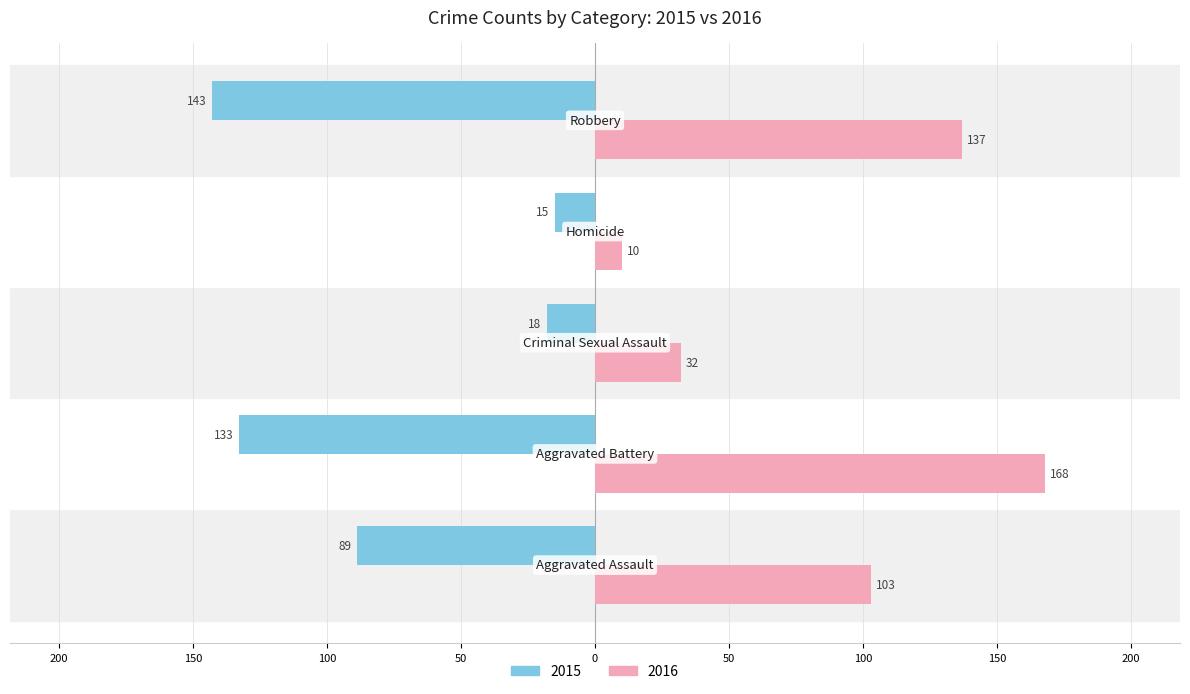

What are all the series names shown in the legend?

2015, 2016